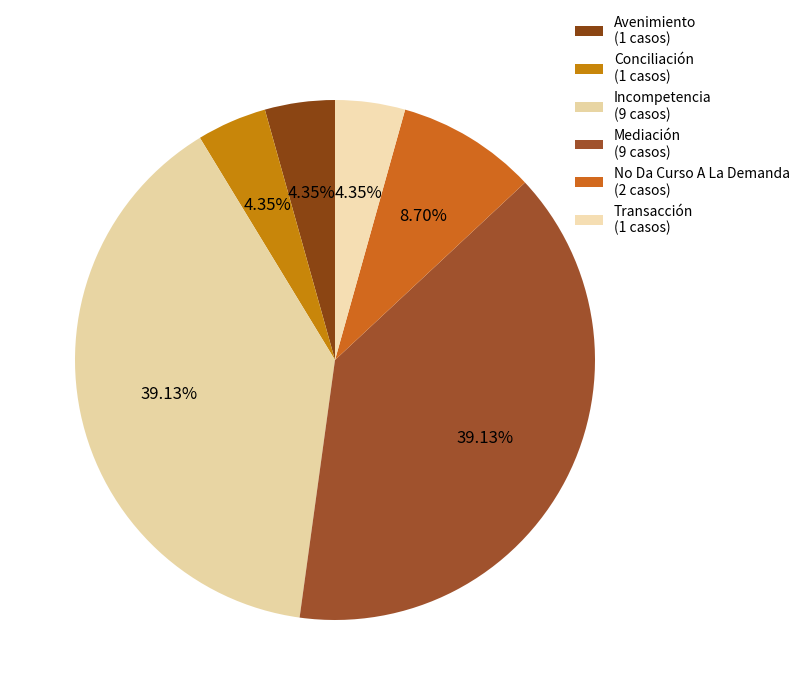

What portion of the pie excludes No Da Curso A La Demanda?

91.3%